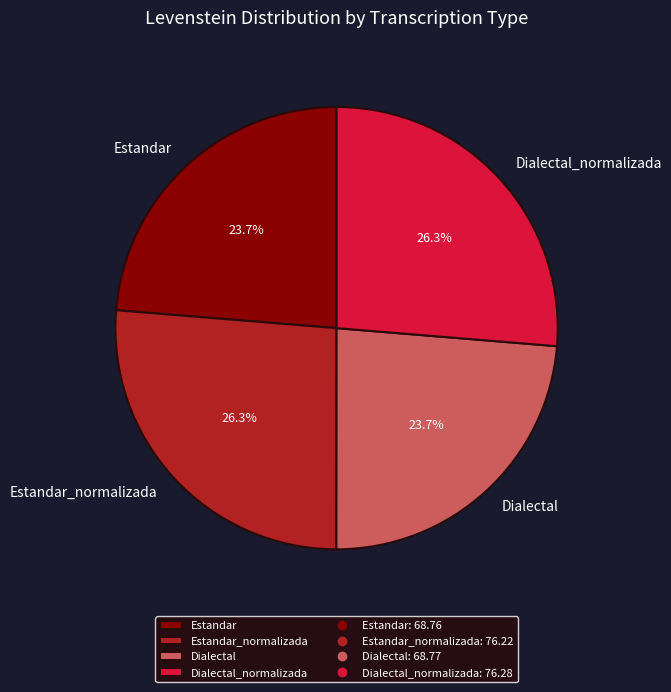

True or false: Dialectal accounts for 9% of the total.

False